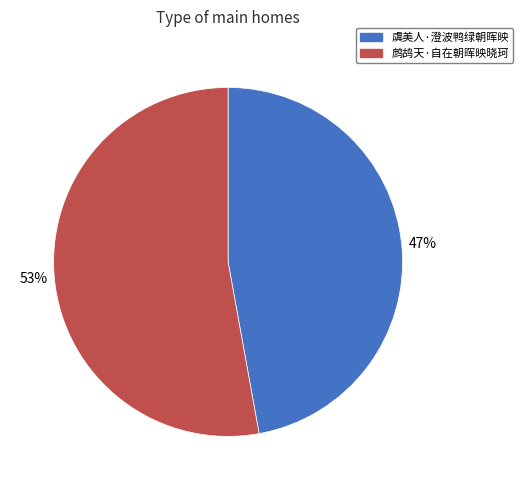

What is the largest slice in the pie chart?

鹧鸪天·自在朝晖映晓珂